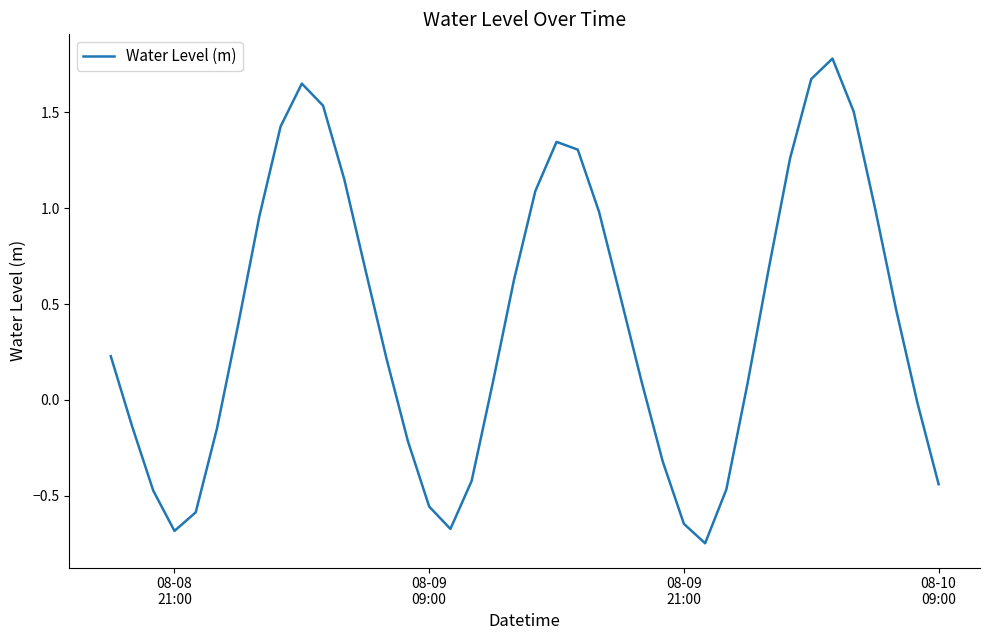

What is the greatest value displayed?

1.8